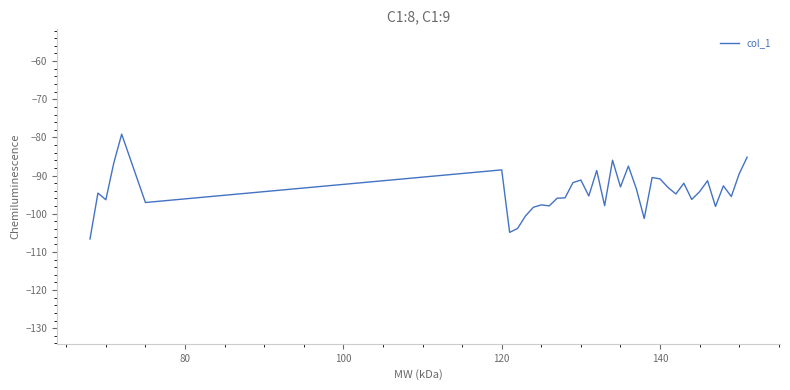

True or false: the data has more than 2 interior local peaks.

True